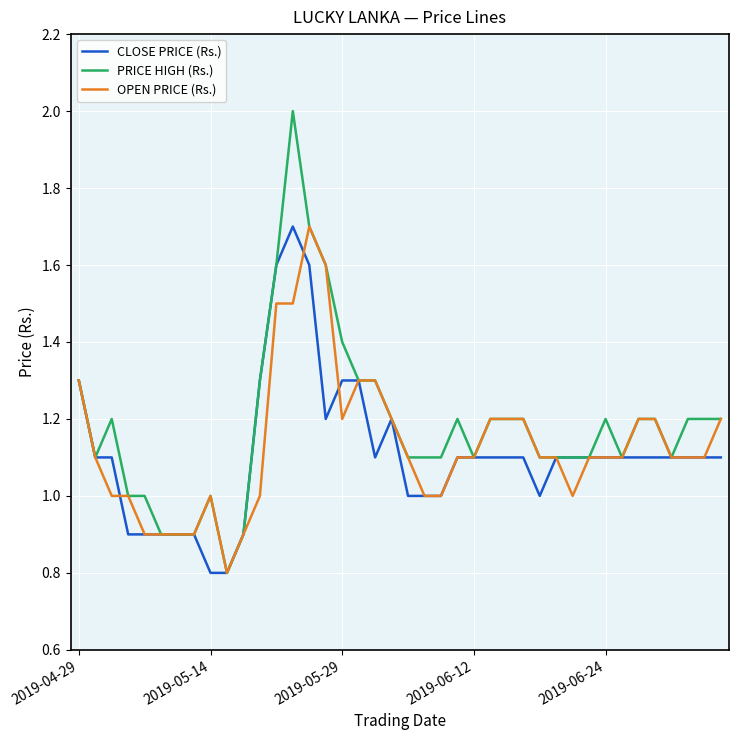

Which series has the largest range (max minus min)?

PRICE HIGH (Rs.)